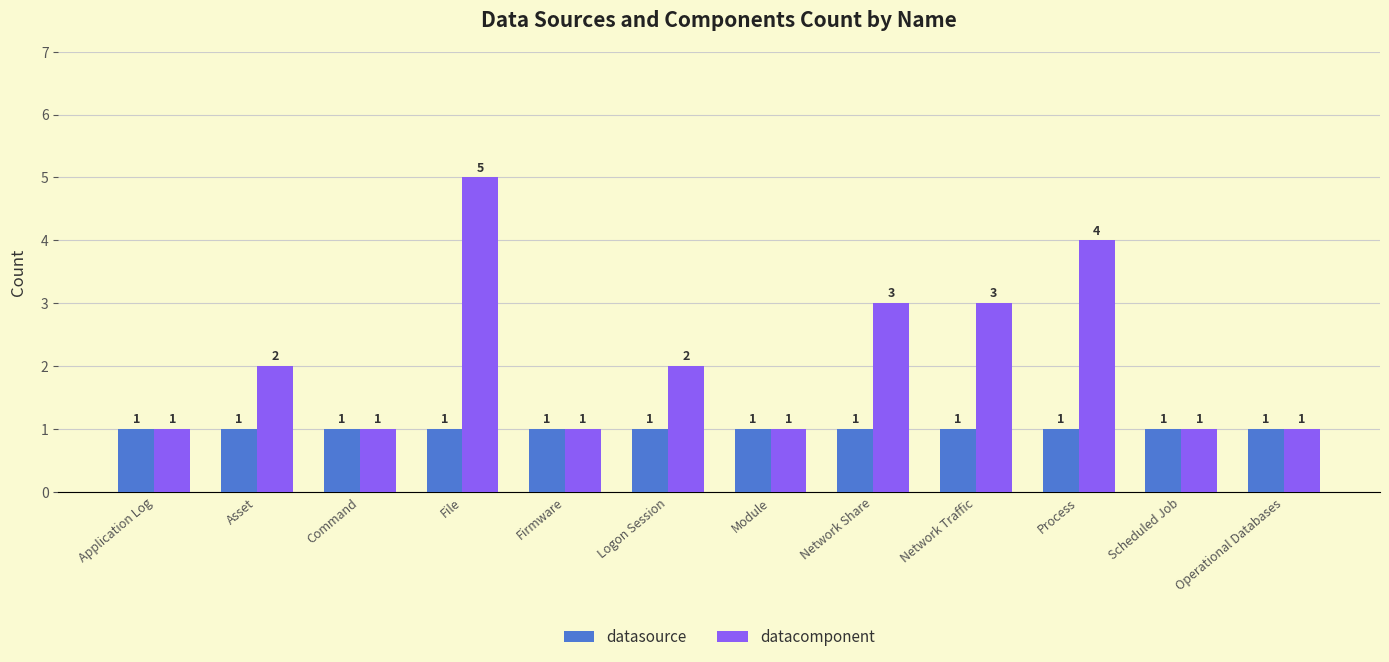

Which series has the widest spread of values?

datacomponent